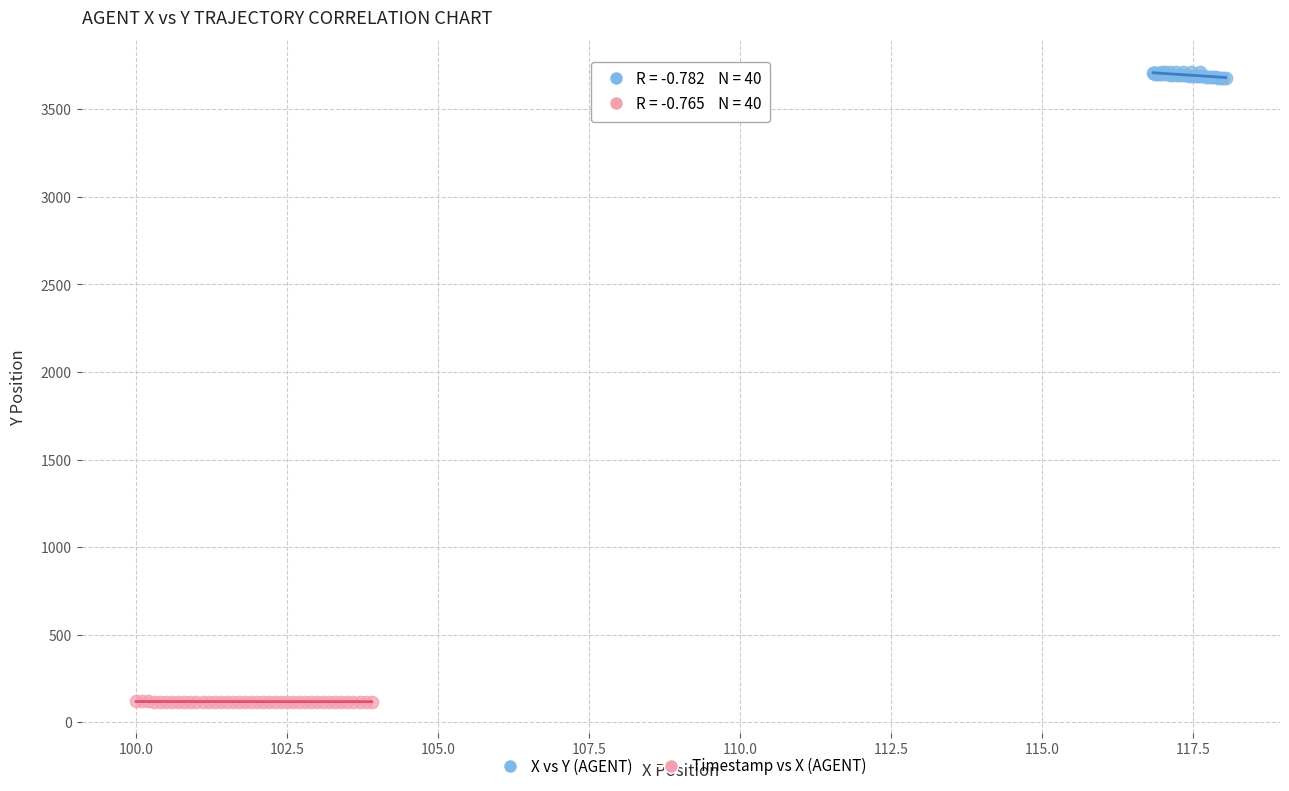

Which series contains the lowest Y value?

Timestamp vs X (AGENT)